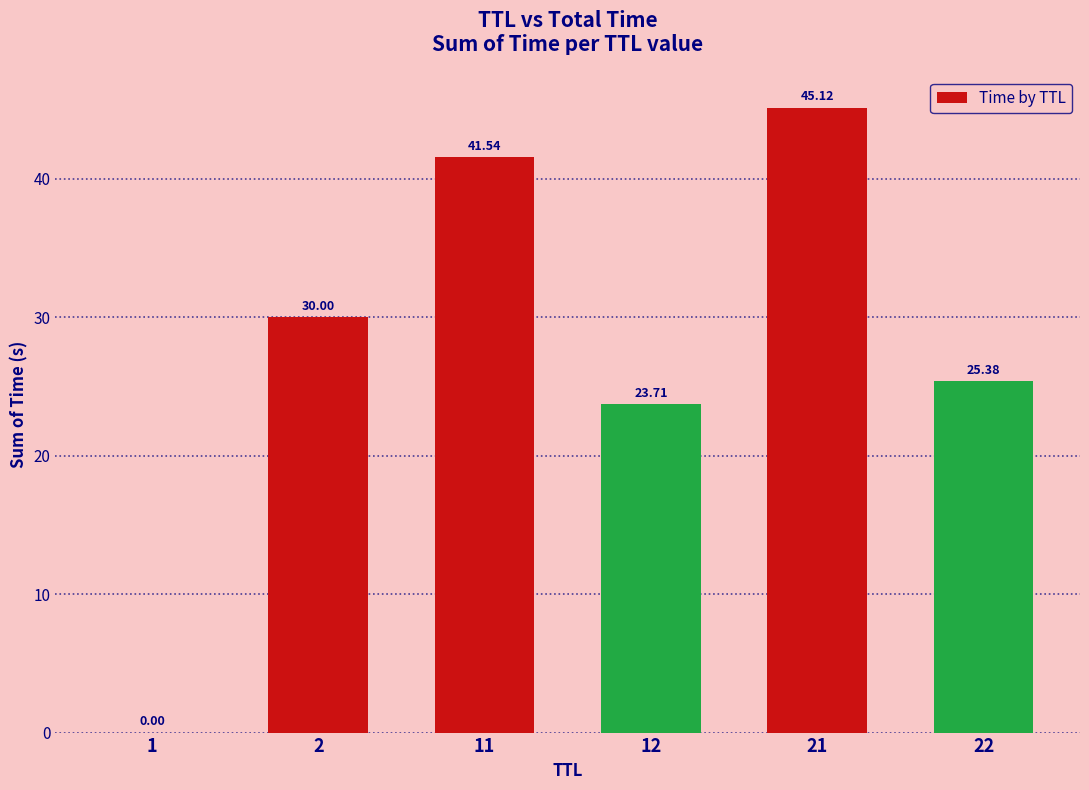

What is the sum of all values?

165.8